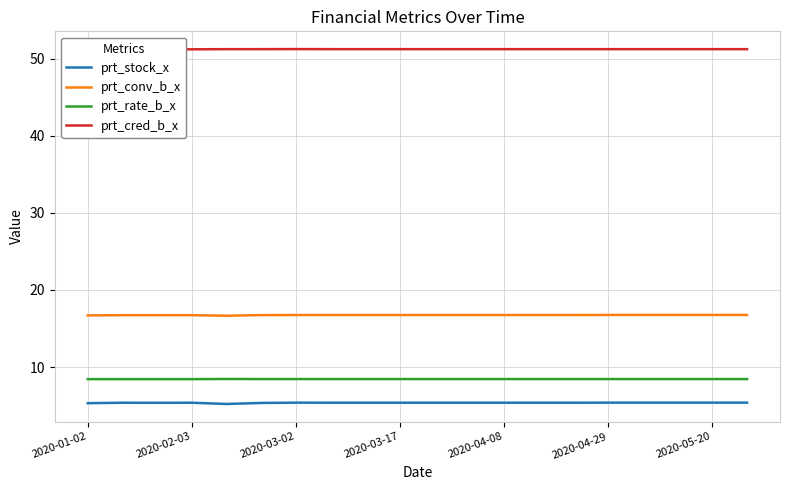

What position from the left is 2020-01-02?

1